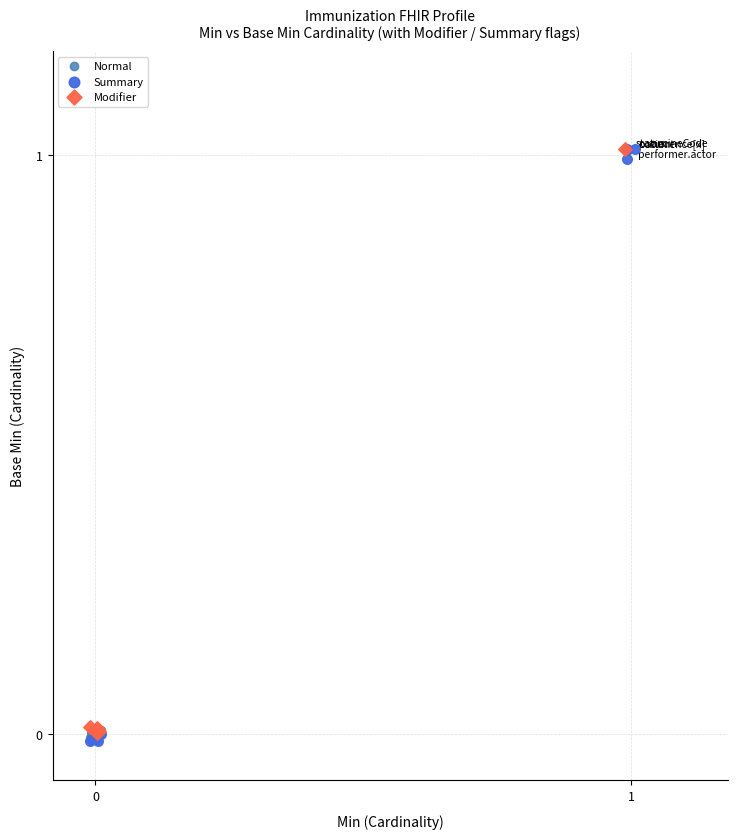

What are all the series names shown in the legend?

Normal, Summary, Modifier